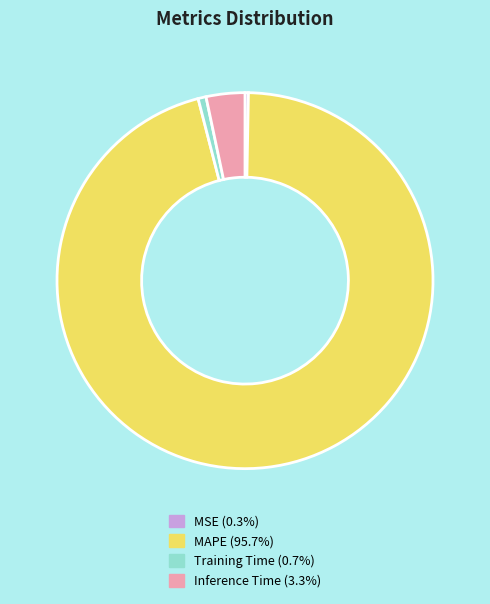

Which has a higher value, Inference Time or MSE?

Inference Time